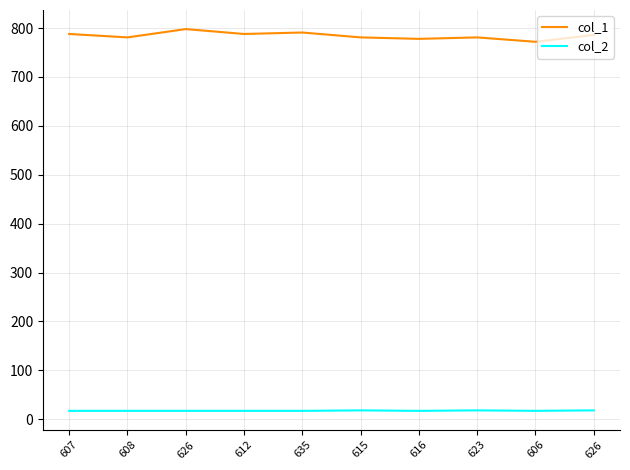

What is the sum of all col_1 values?

7844